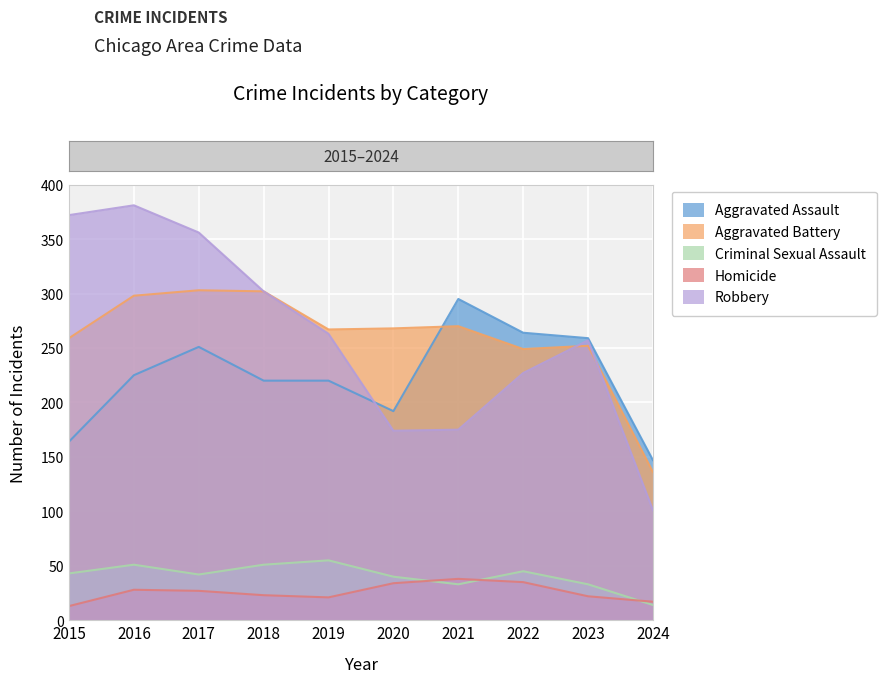

At which label does Homicide first exceed 27?

2016